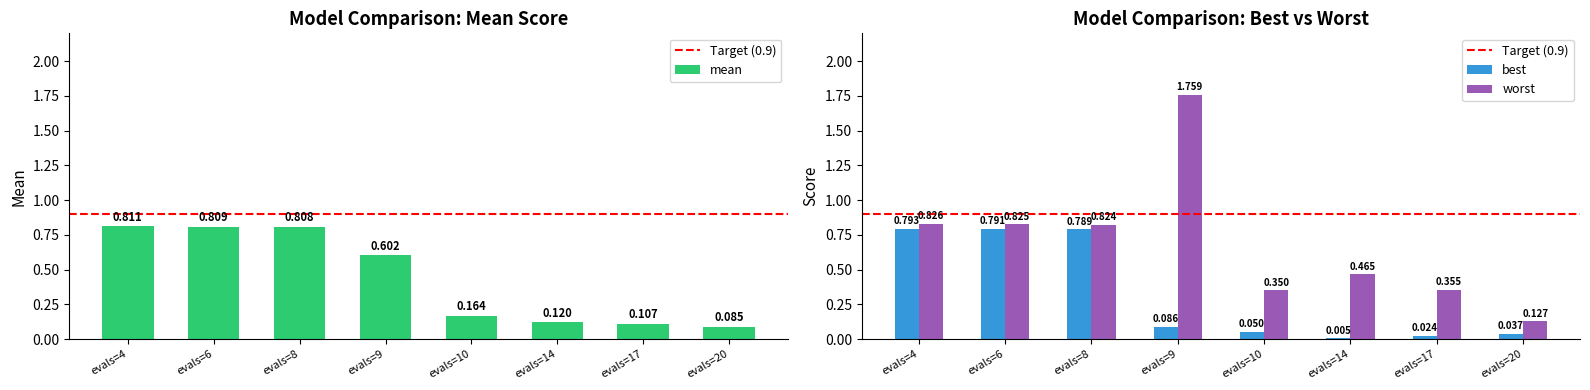

What is the average value of the worst series?

0.7